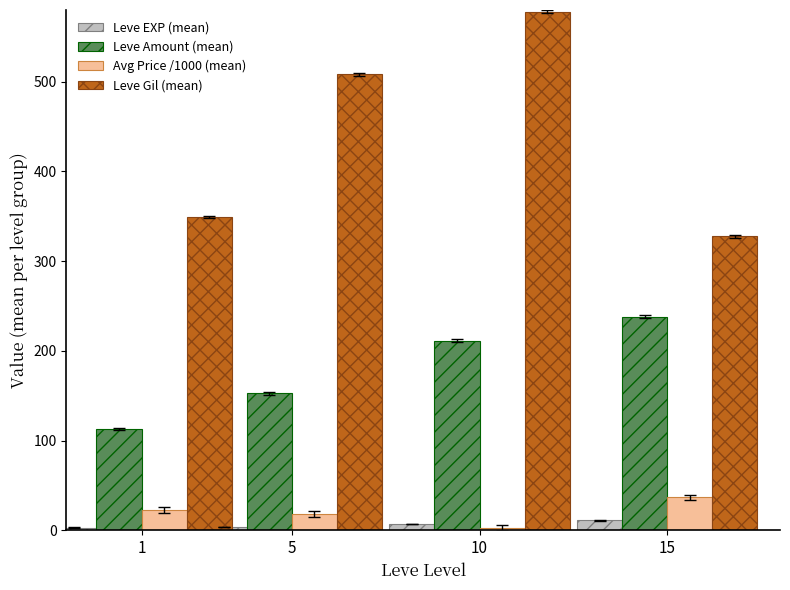

How many groups of bars are there?

4